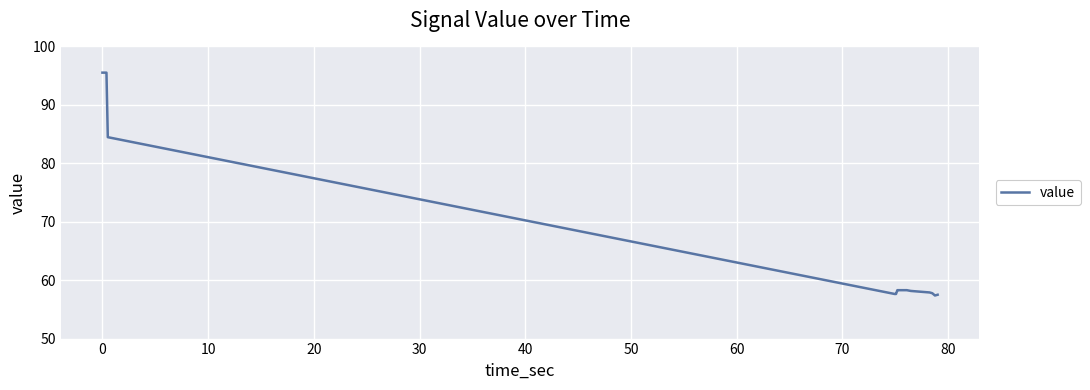

What is the maximum value shown in the chart?

95.5